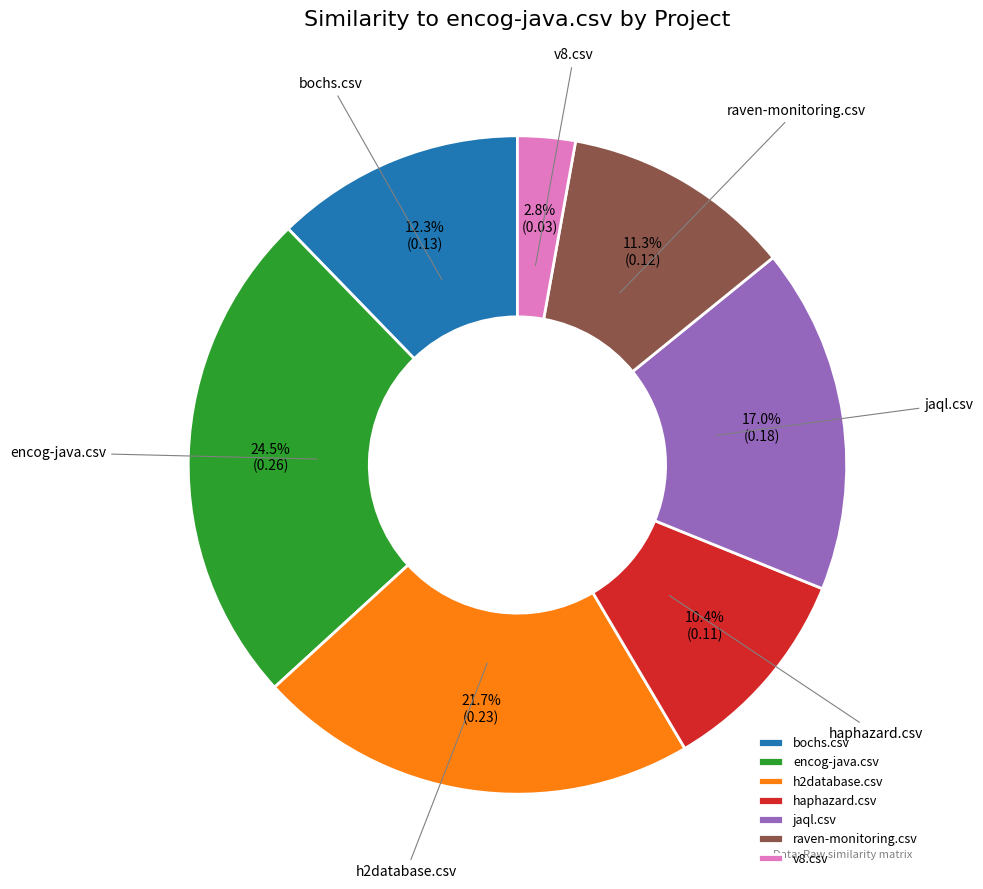

What percentage is the v8.csv slice, to the nearest percent?

3%